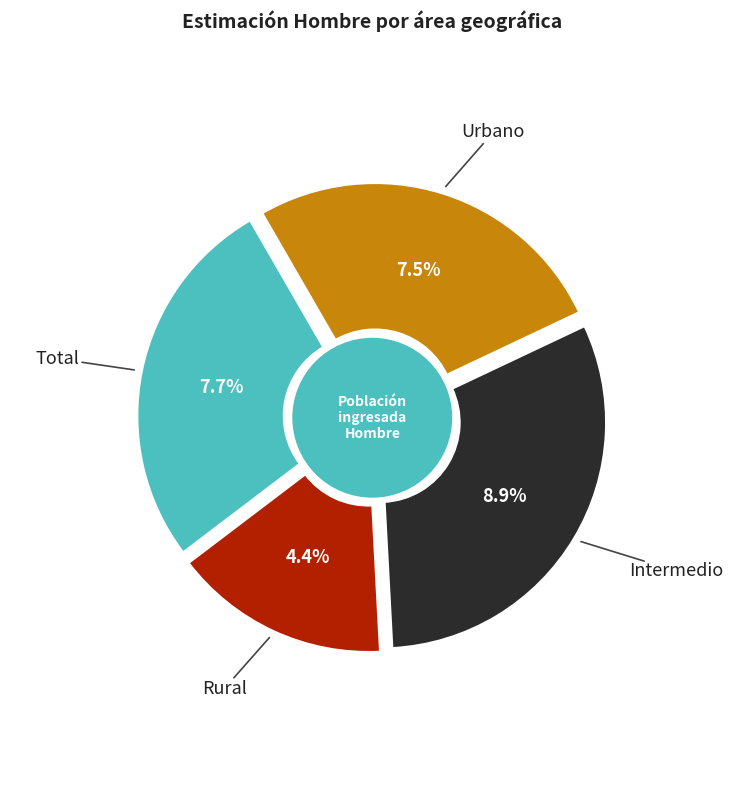

How much of the chart is everything except Urbano?

73.7%